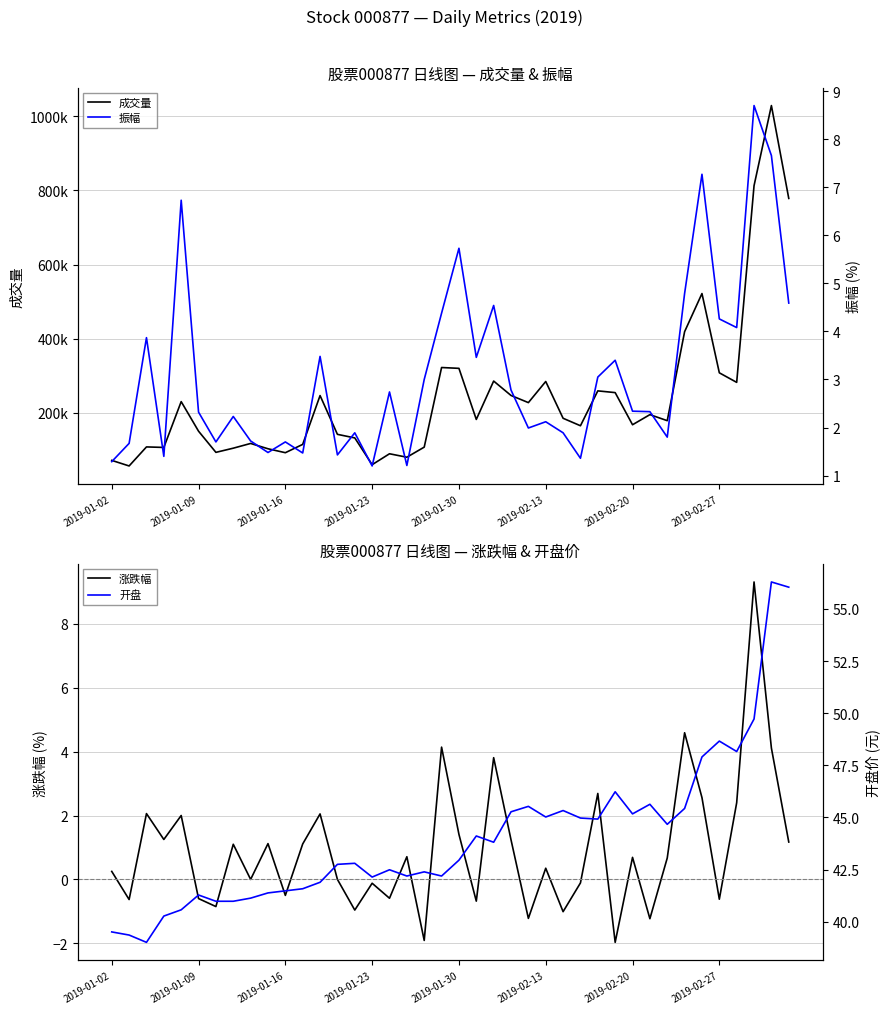

How many series are shown in this chart?

4